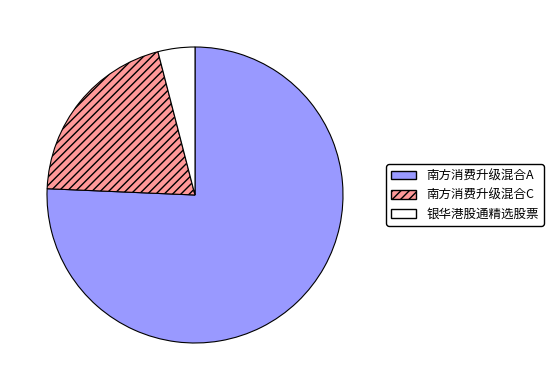

What is the smallest slice in the pie chart?

银华港股通精选股票